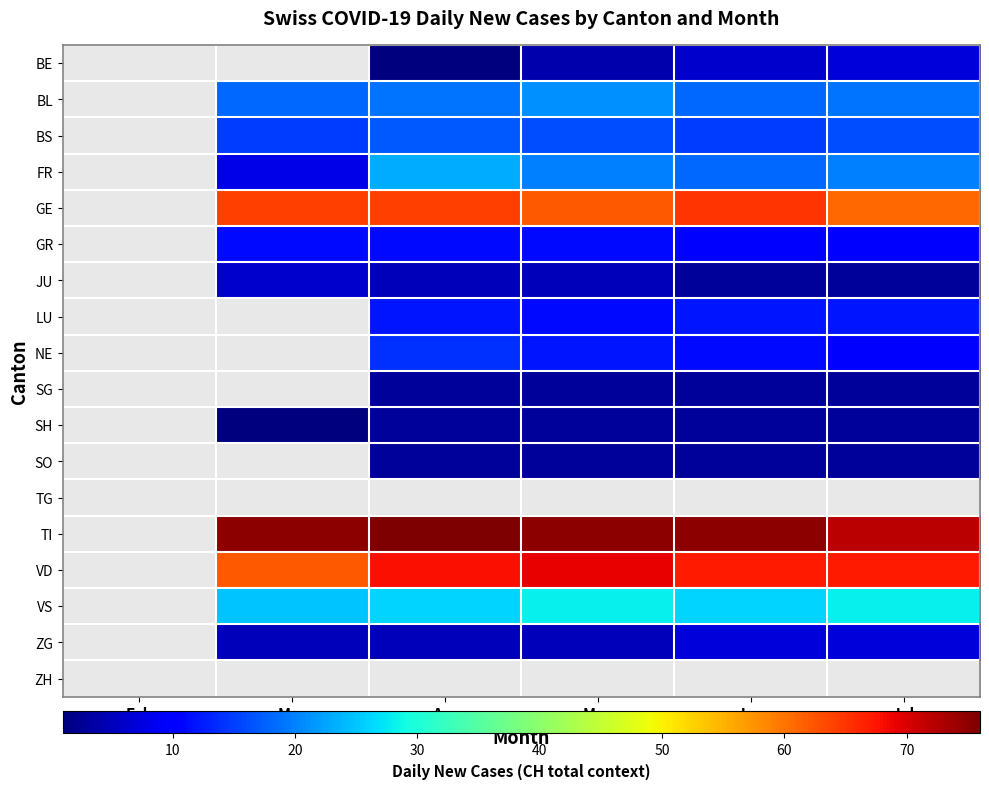

What is the greatest value displayed?

76.0